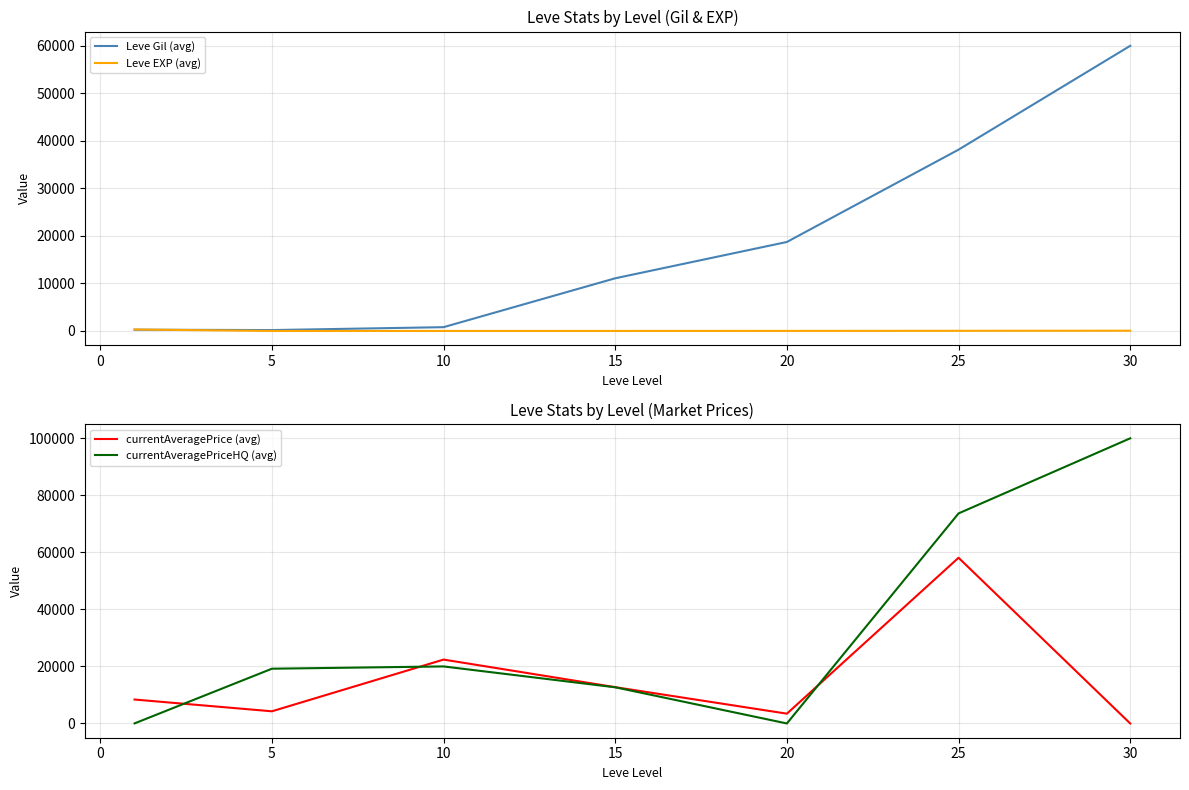

How many times do Leve EXP (avg) and Leve Gil (avg) cross each other?

1